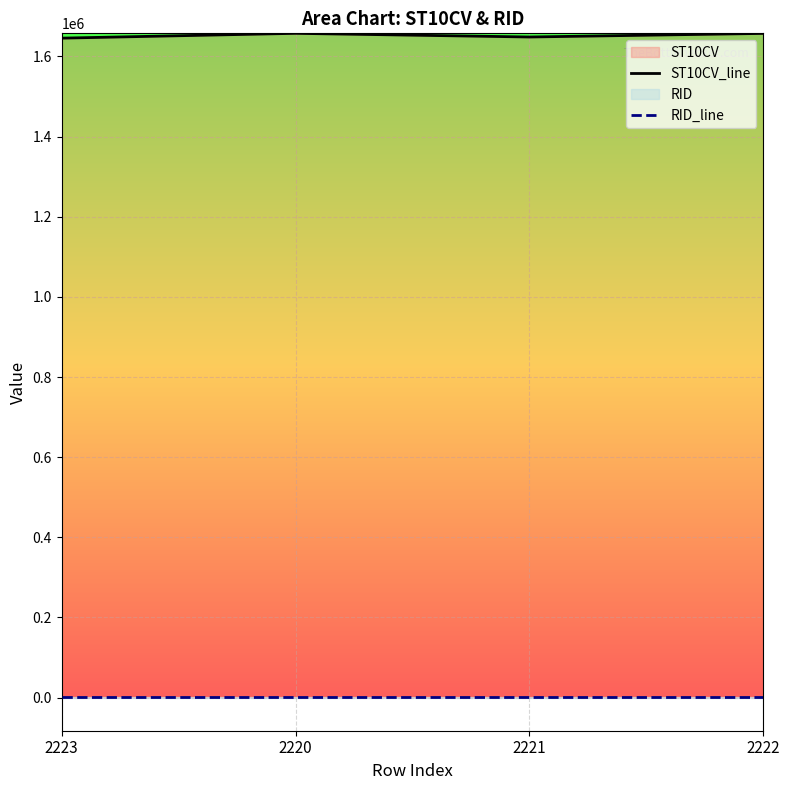

Where is the first local minimum for ST10CV_line?

2221